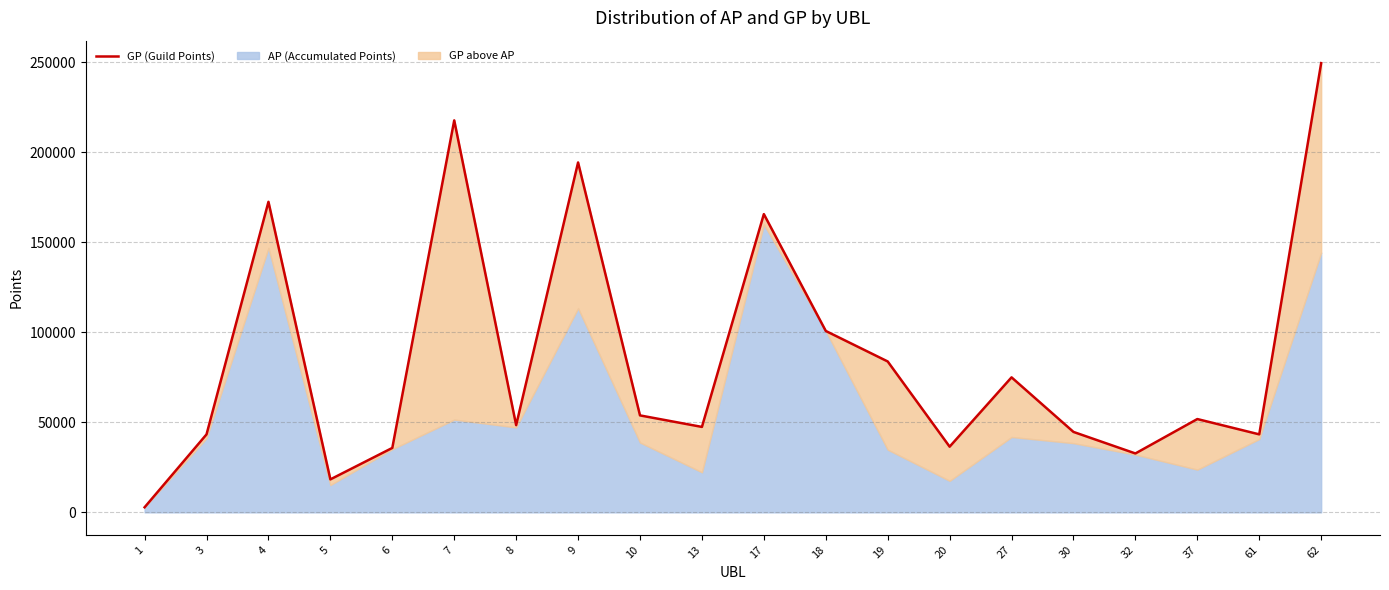

What is the approximate value at 8, to the nearest 100?

48400